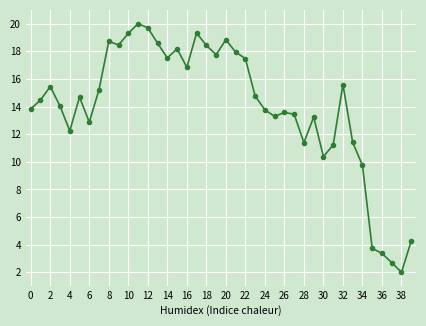

How many interior local peaks (higher than both neighbors) does the data have?

10